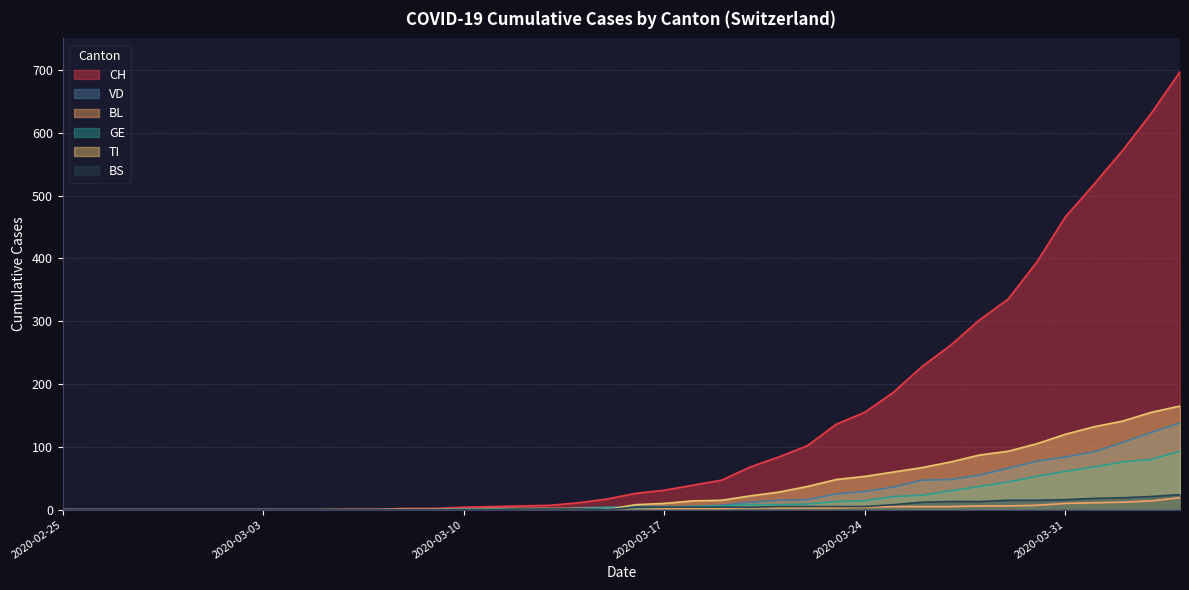

Rank the categories by BS value from lowest to highest.

2020-02-25, 2020-02-26, 2020-02-27, 2020-02-28, 2020-02-29, 2020-03-01, 2020-03-02, 2020-03-03, 2020-03-04, 2020-03-05, 2020-03-06, 2020-03-07, 2020-03-08, 2020-03-09, 2020-03-10, 2020-03-11, 2020-03-15, 2020-03-12, 2020-03-13, 2020-03-14, 2020-03-16, 2020-03-17, 2020-03-18, 2020-03-19, 2020-03-20, 2020-03-21, 2020-03-22, 2020-03-23, 2020-03-24, 2020-03-25, 2020-03-26, 2020-03-27, 2020-03-28, 2020-03-29, 2020-03-30, 2020-03-31, 2020-04-01, 2020-04-02, 2020-04-03, 2020-04-04